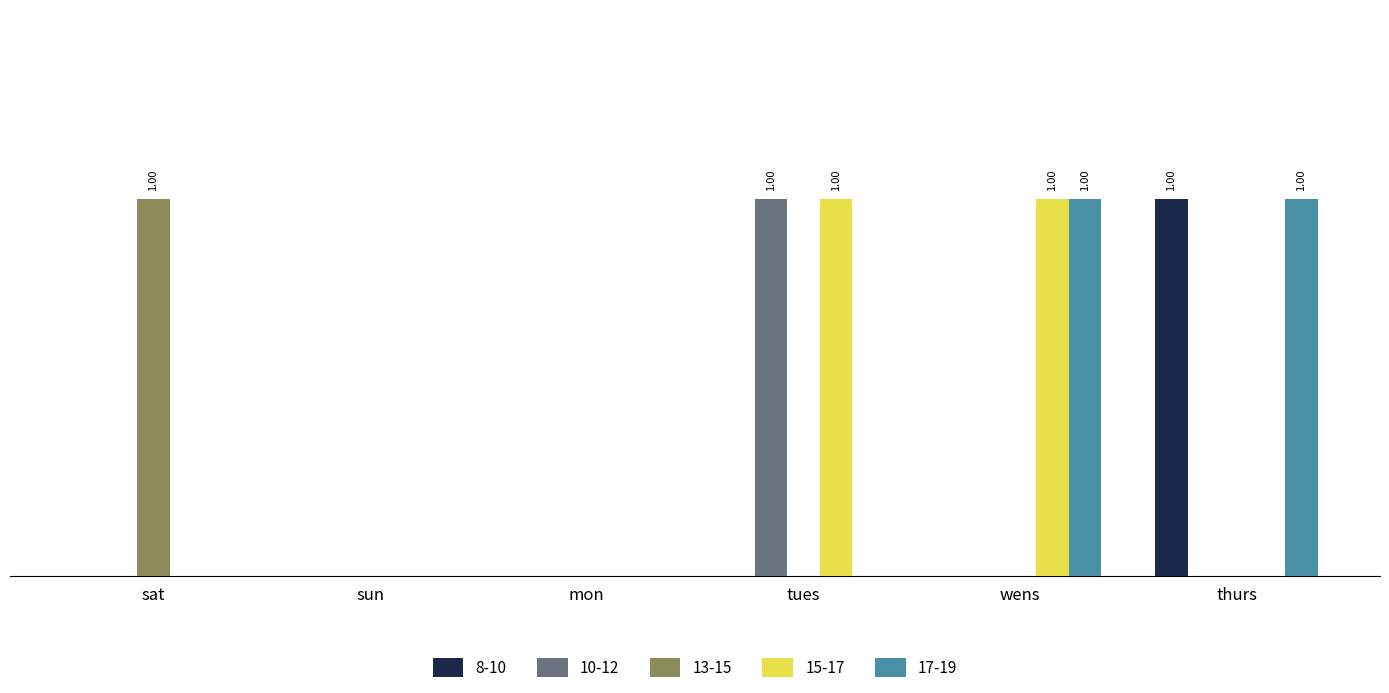

Are the bars grouped side by side (vs. stacked)?

Yes